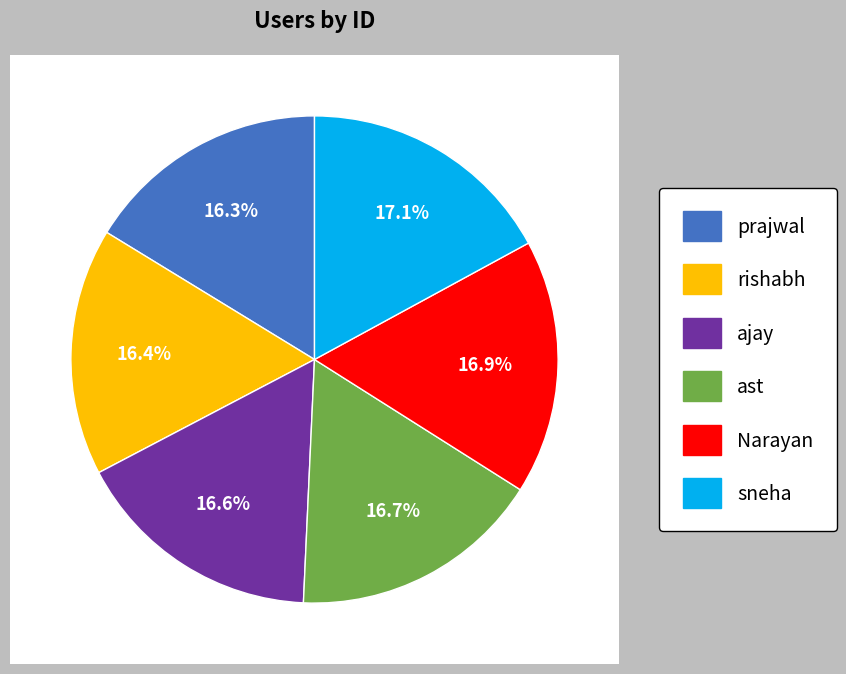

Between prajwal and Narayan, which is larger?

Narayan